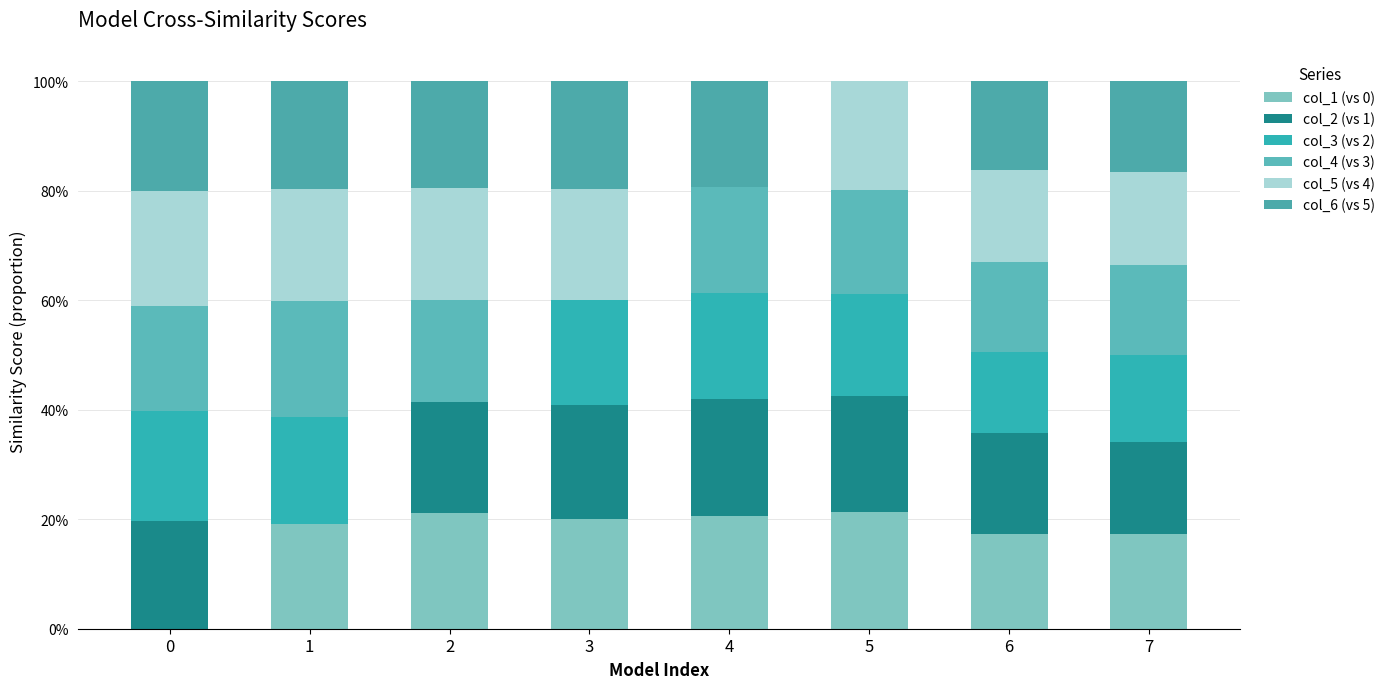

How many col_5 (vs 4) values are between 0 and 1?

8